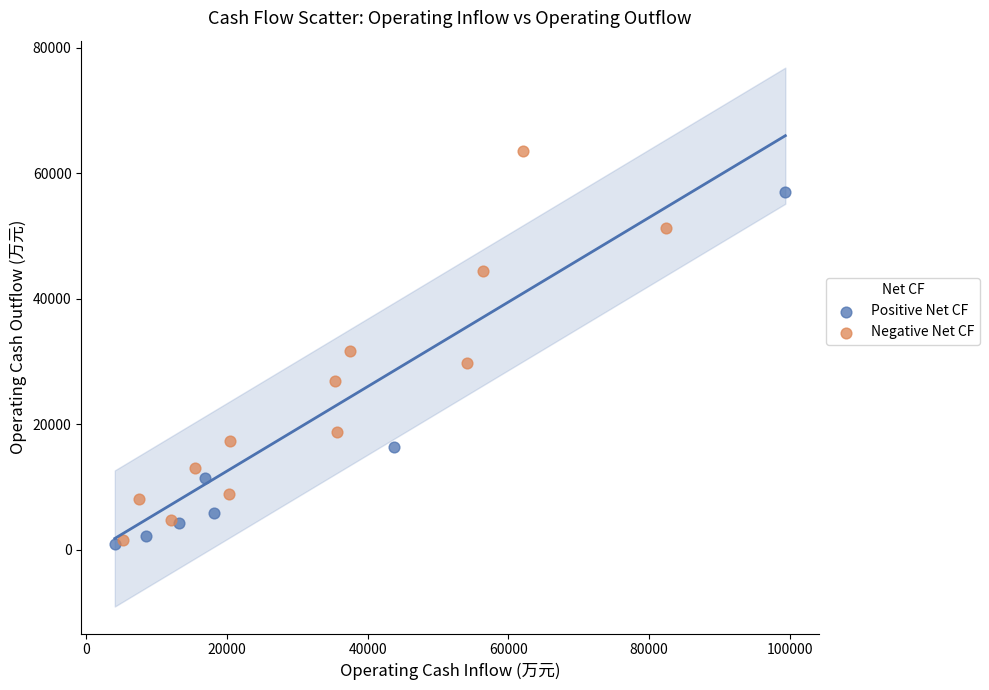

Which series has the widest spread of Y values?

Negative Net CF